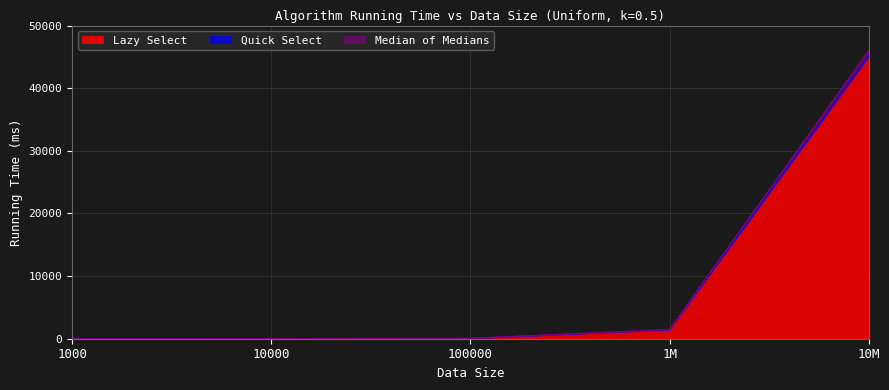

Rank the series at 10000 from highest to lowest value.

Quick Select, Lazy Select, Median of Medians